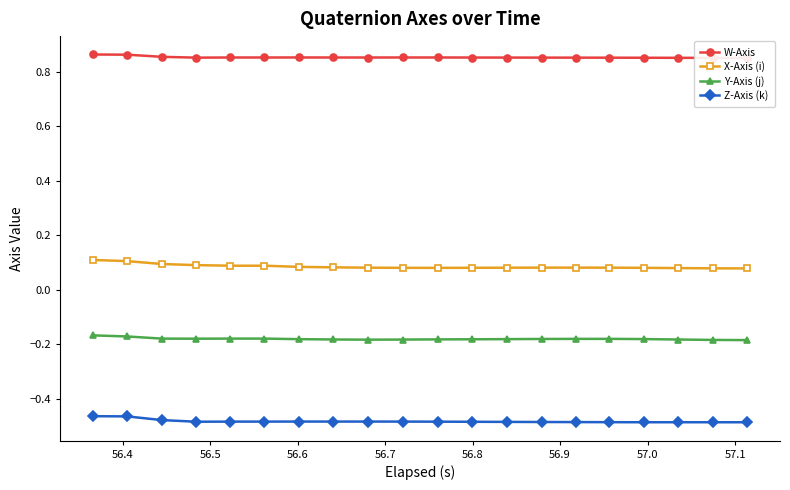

How many X-Axis (i) values are between 0 and 1?

20